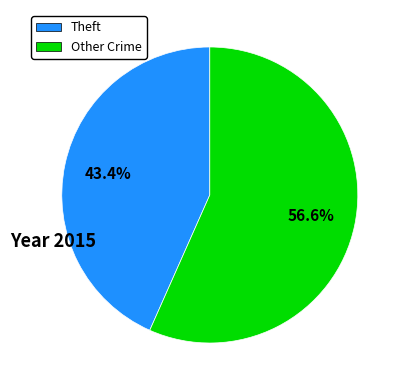

Does any single category account for the majority?

Yes